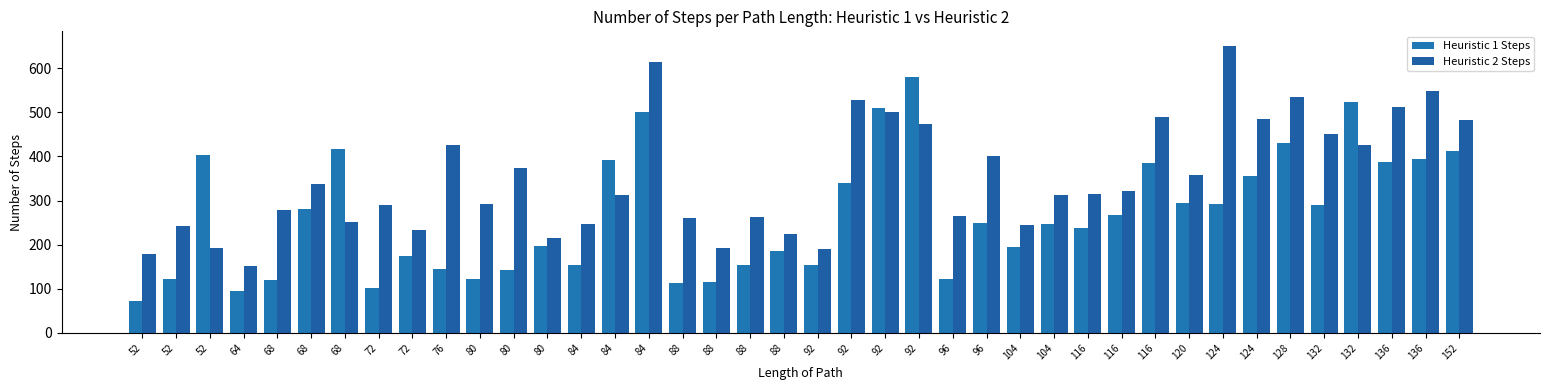

Does the chart contain any negative values?

No